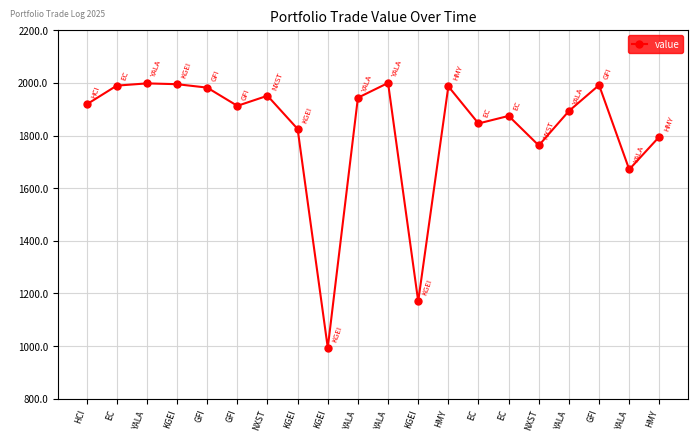

How many lines are shown in the chart?

1